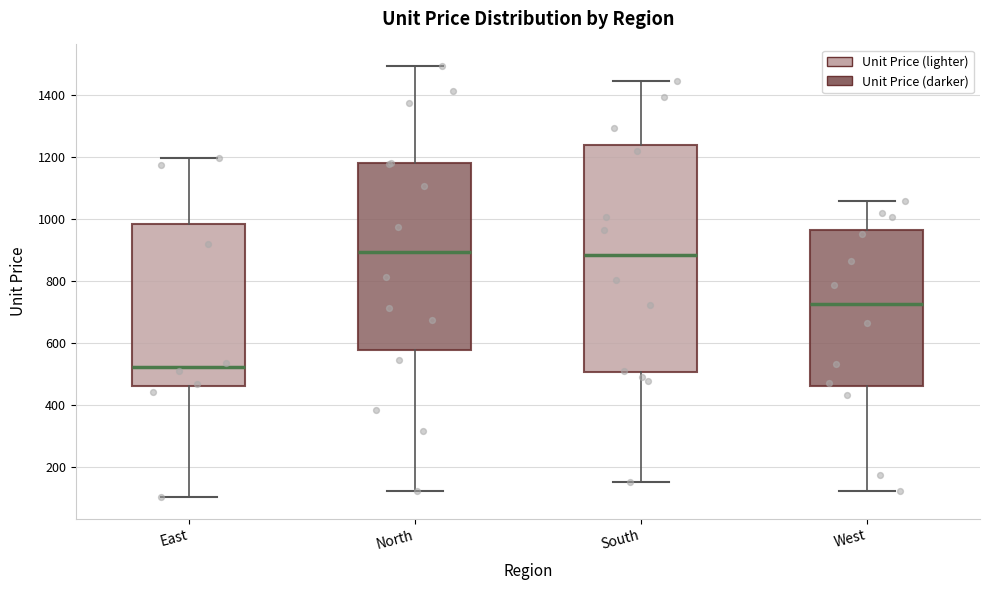

Where does the lower whisker of the box for East end on the y-axis? The values are not printed on the chart, so give them approximately, as read against the axis.

100